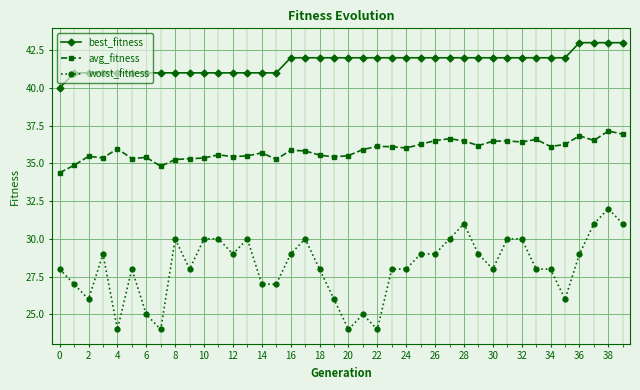

What is the highest value of the worst_fitness series?

32.0